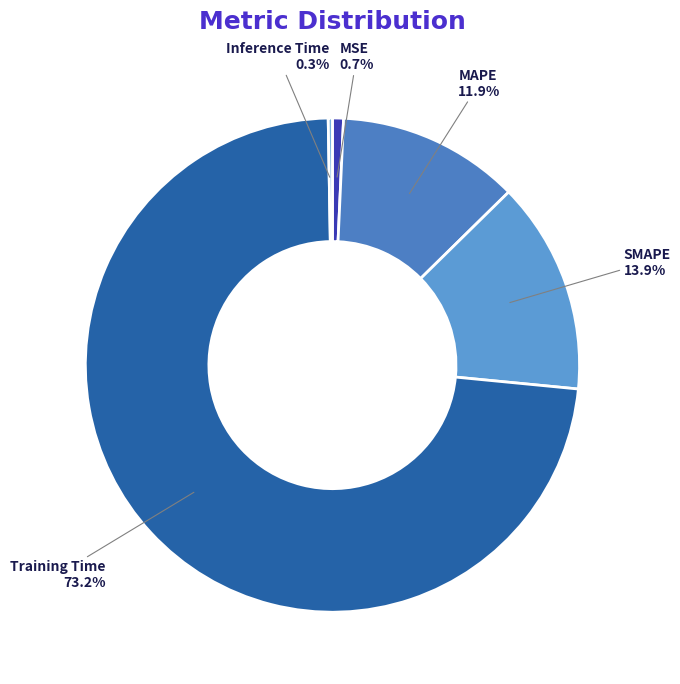

Which slice is the largest?

Training Time